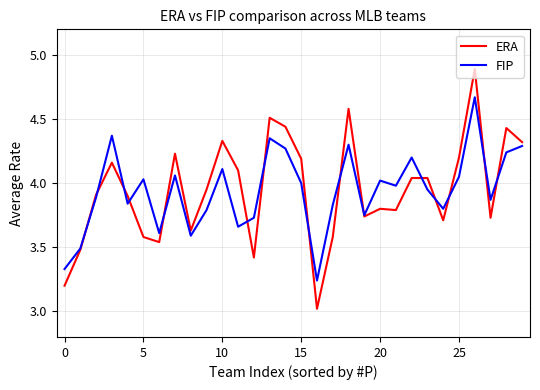

How many distinct data groups are displayed?

2